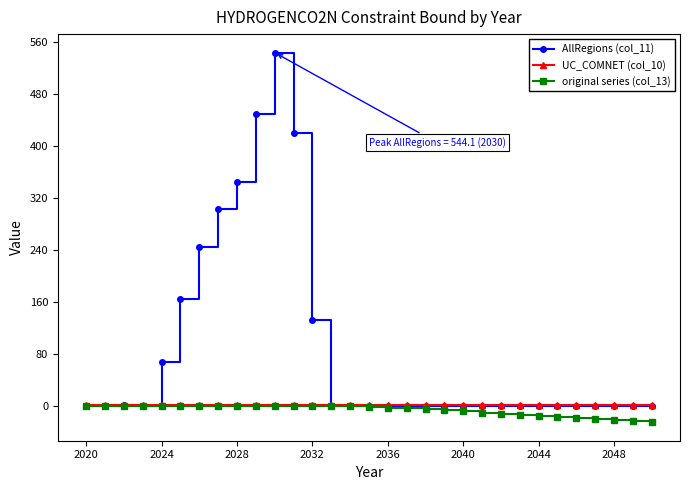

What is the value of the AllRegions (col_11) point at the 6th from the left?

164.3